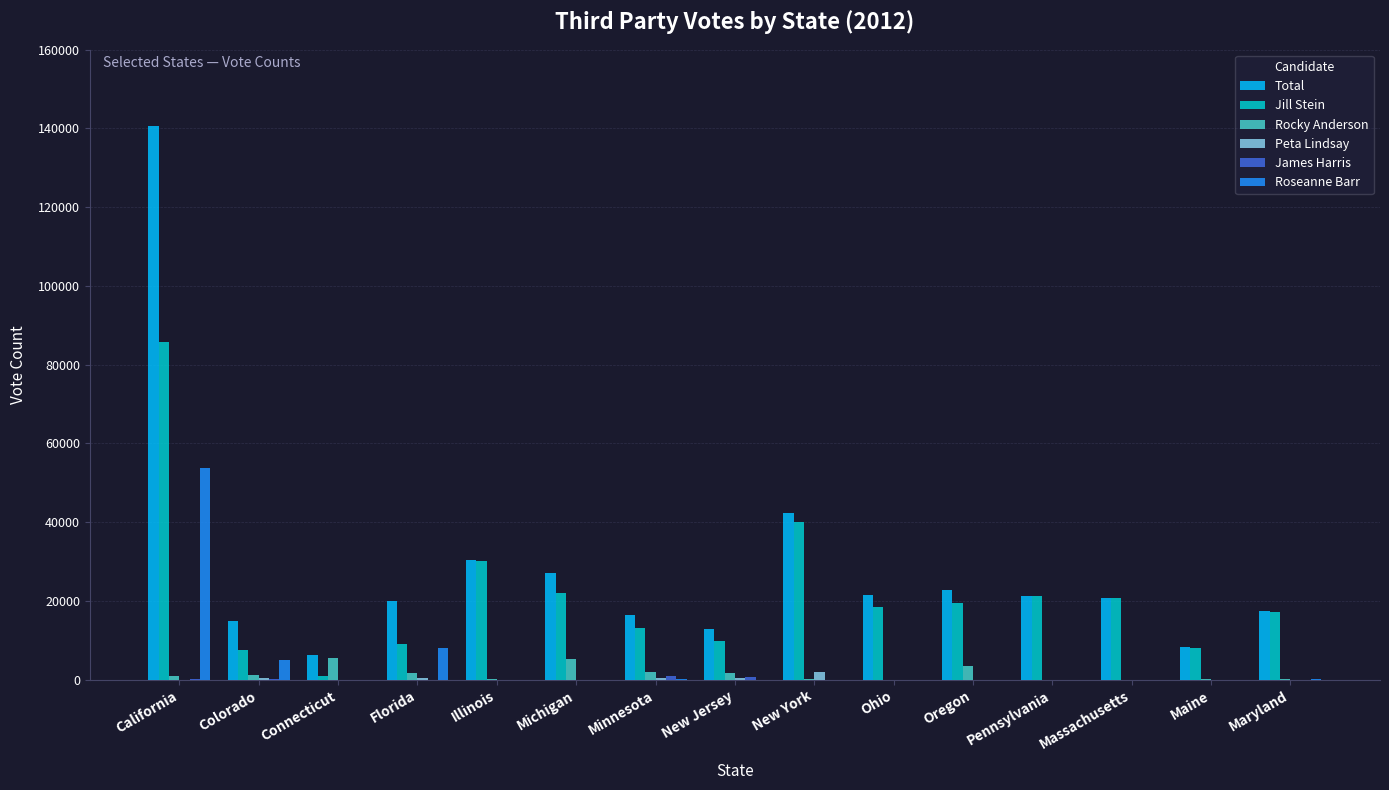

True or false: Jill Stein has a value of 19849 at Minnesota.

False